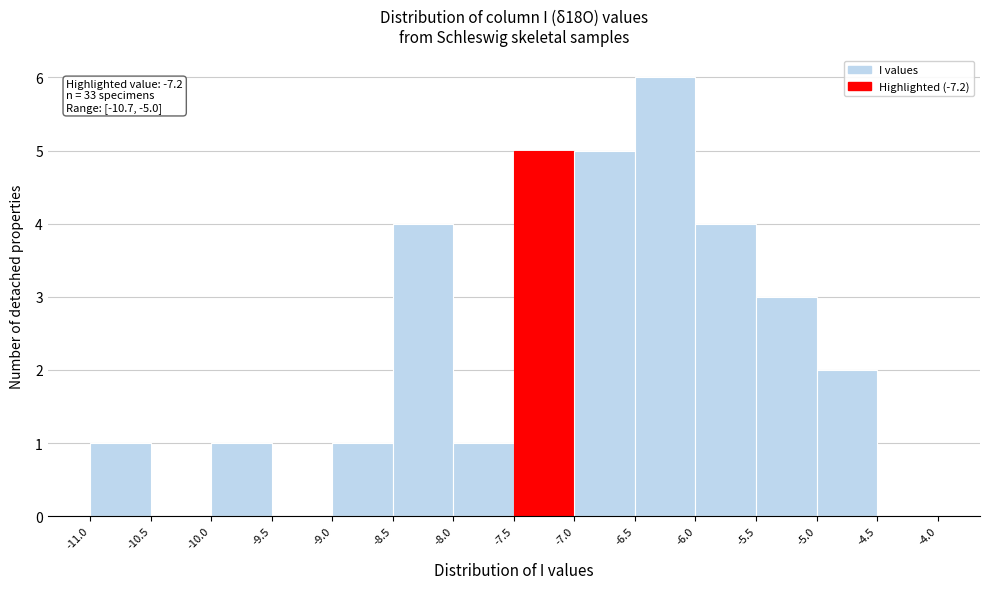

Over which range of the x-axis is the bar tallest?

-6.5 to -6.0